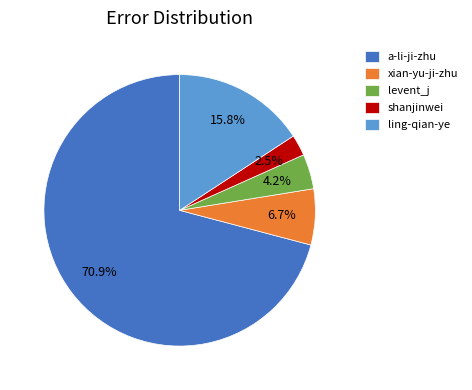

How many slices are in this pie chart?

5